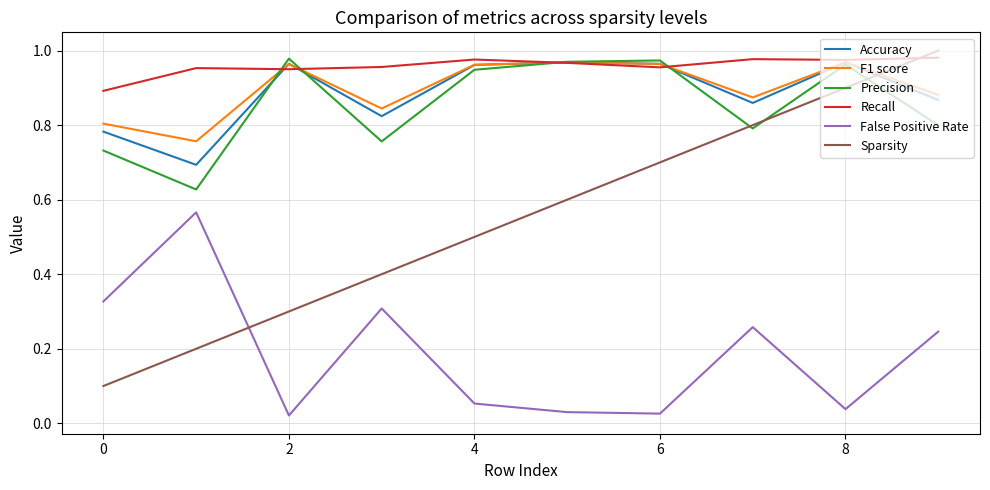

Which series has the largest total across all categories?

Recall